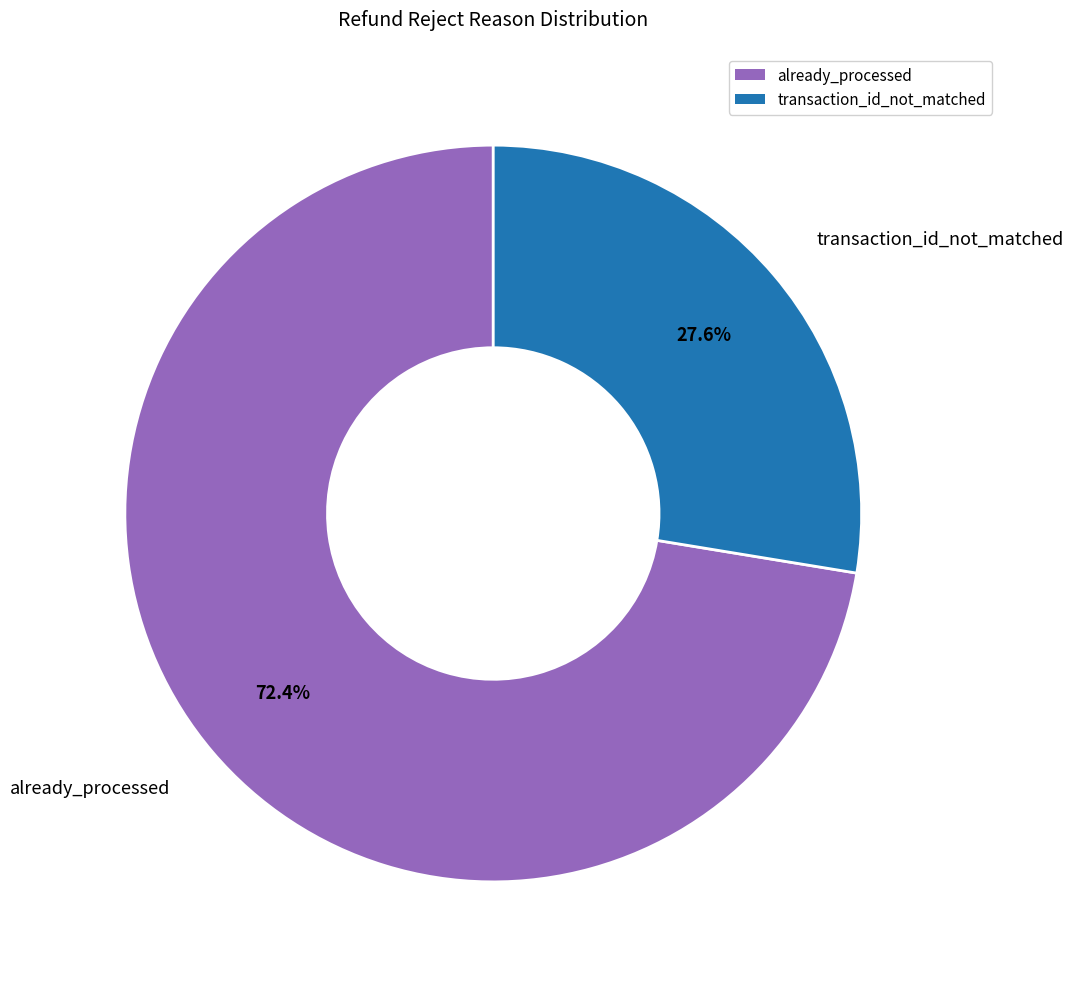

Is it true that already_processed is 72% of the pie?

True